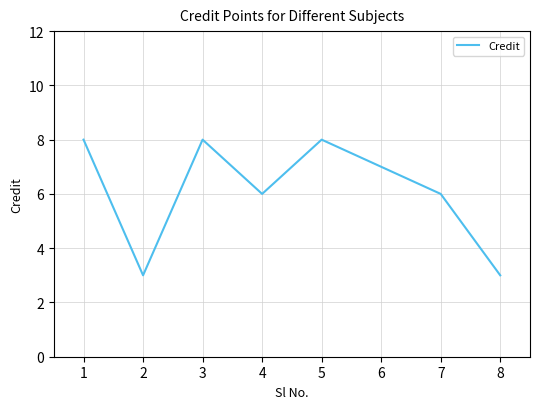

What is the smallest value displayed?

3